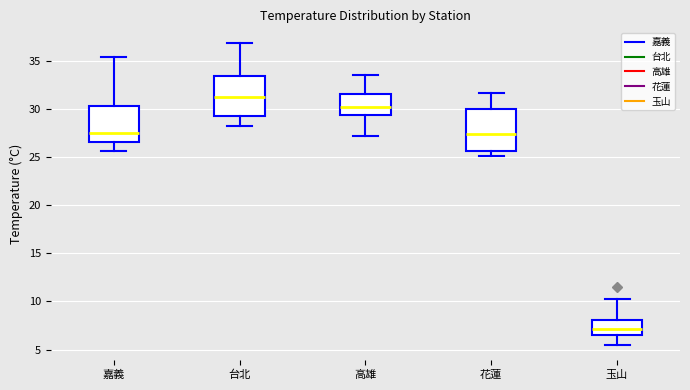

Where is the lower edge of the box for 嘉義 on the y-axis? The values are not printed on the chart, so give them approximately, as read against the axis.

26.5